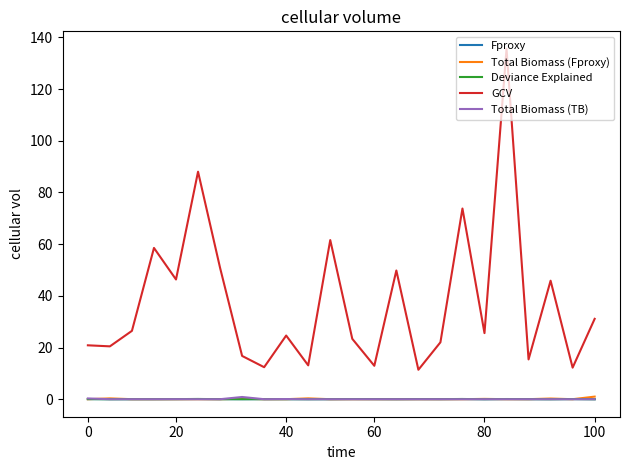

How many categories are shown in the chart?

24